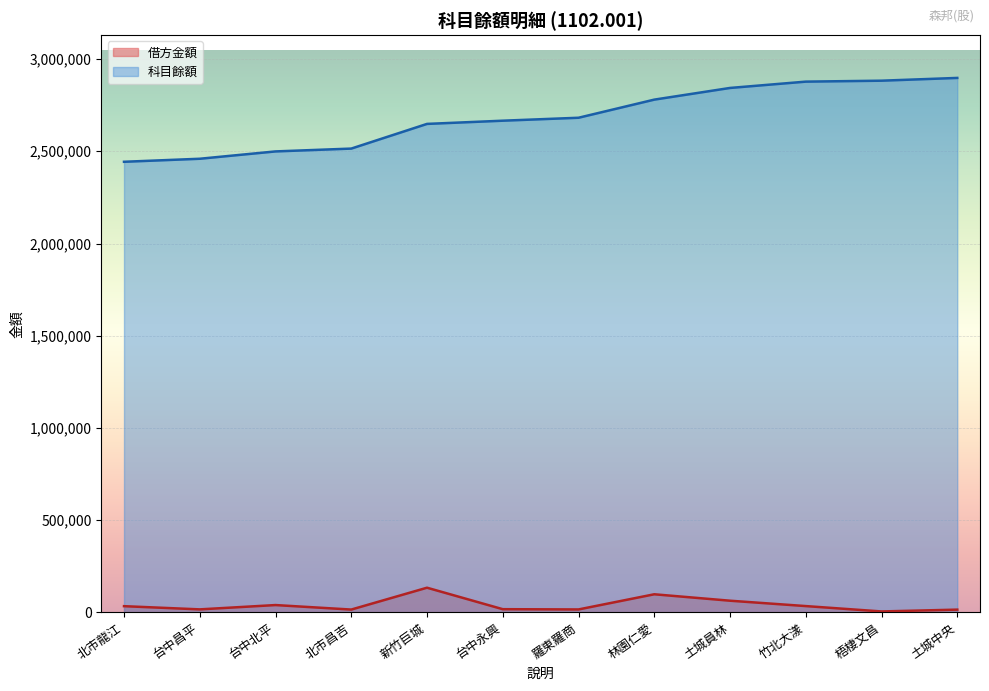

What is the label of the 9th point from the right?

北市昌吉